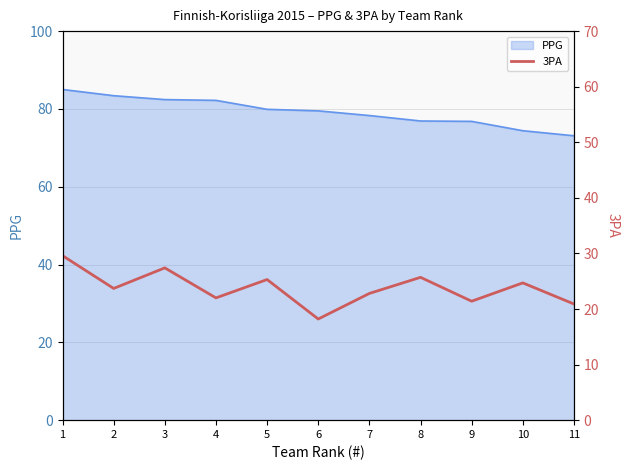

Approximately how many times larger is the value at 10 compared to 3?

0.9